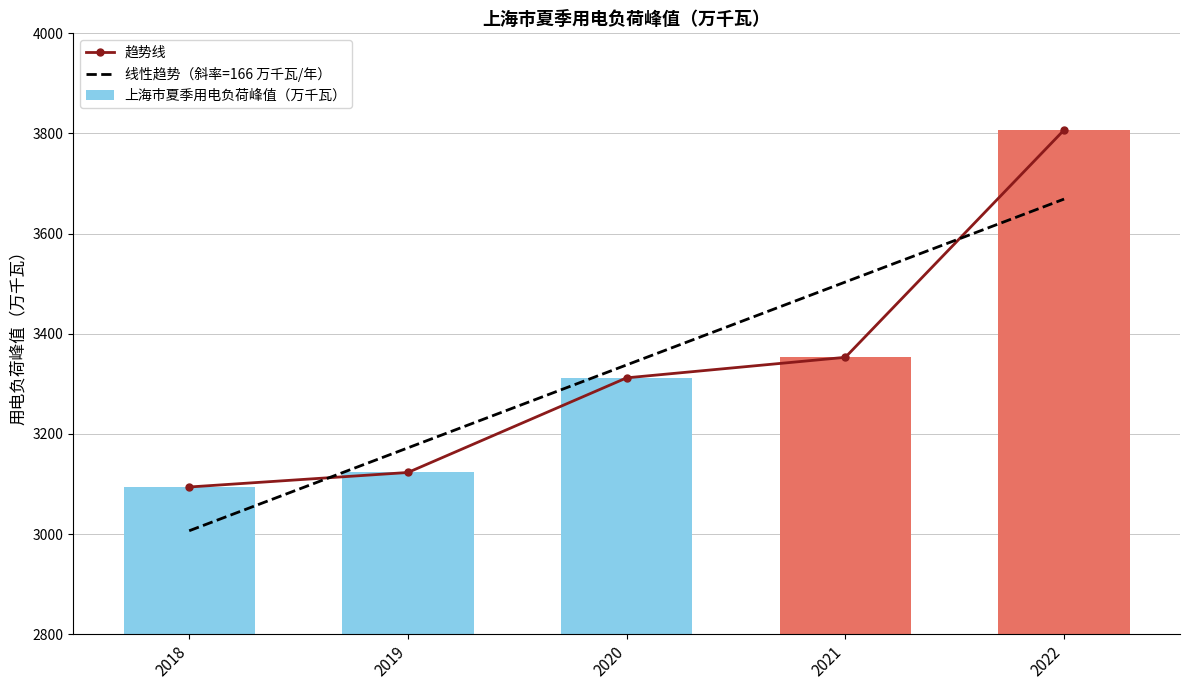

At which label is the value closest to 3450?

2021